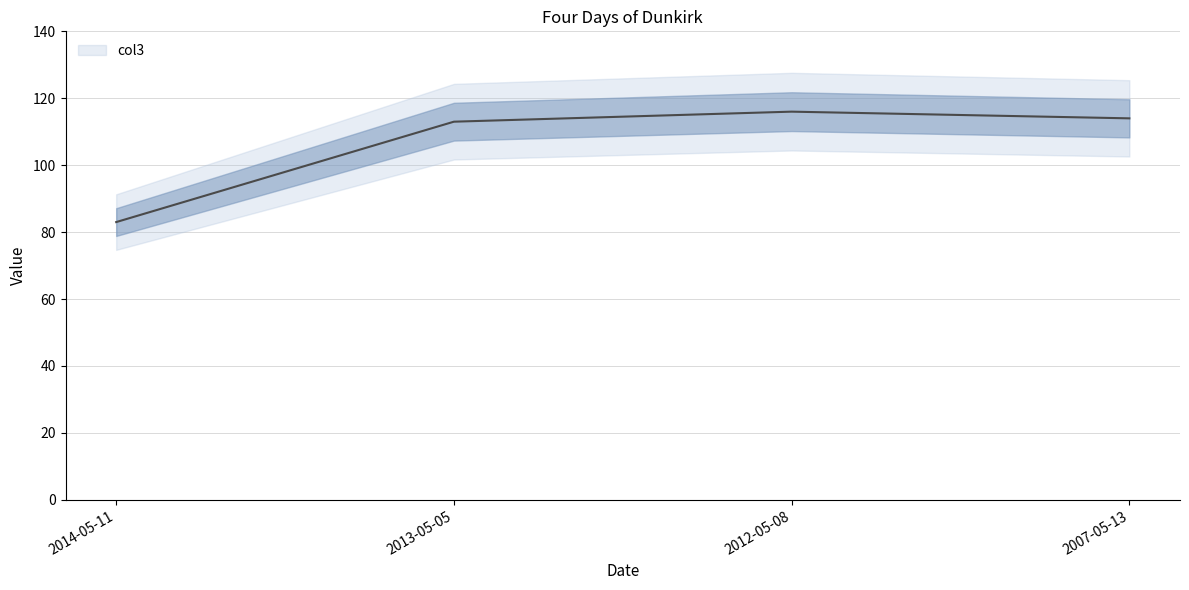

Between 2014-05-11 and 2012-05-08, which is larger?

2012-05-08